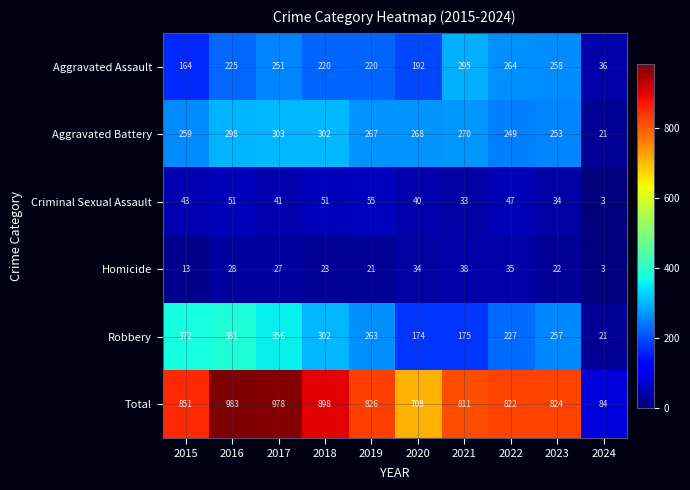

Where does the Robbery series first go above 263?

2015